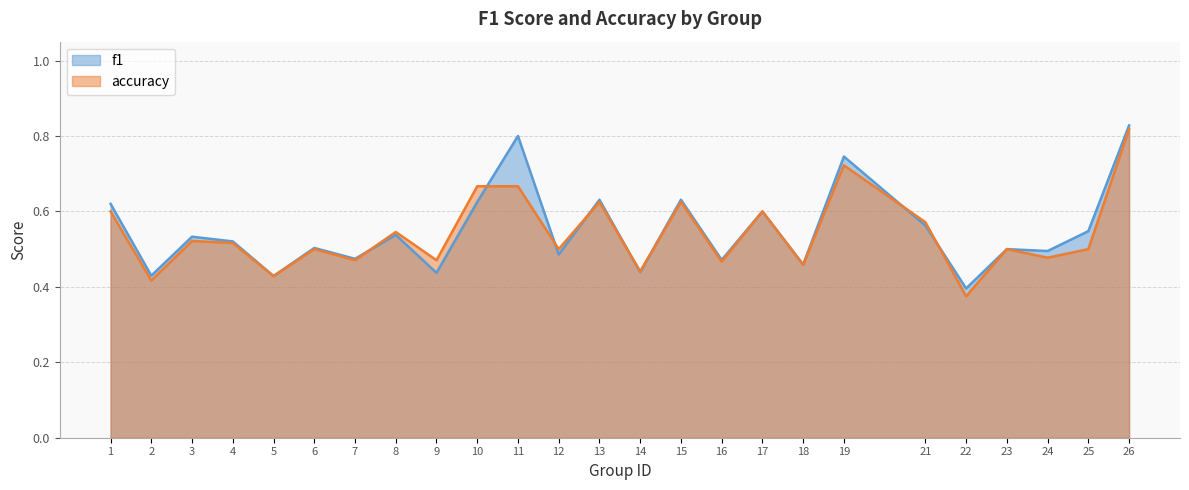

Reading right to left, list all the values displayed in this chart.

f1: 26=0.8	25=0.5	24=0.5	23=0.5	22=0.4	21=0.6	19=0.7	18=0.5	17=0.6	16=0.5	15=0.6	14=0.4	13=0.6	12=0.5	11=0.8	10=0.6	9=0.4	8=0.5	7=0.5	6=0.5	5=0.4	4=0.5	3=0.5	2=0.4	1=0.6
accuracy: 26=0.8	25=0.5	24=0.5	23=0.5	22=0.4	21=0.6	19=0.7	18=0.5	17=0.6	16=0.5	15=0.6	14=0.4	13=0.6	12=0.5	11=0.7	10=0.7	9=0.5	8=0.5	7=0.5	6=0.5	5=0.4	4=0.5	3=0.5	2=0.4	1=0.6